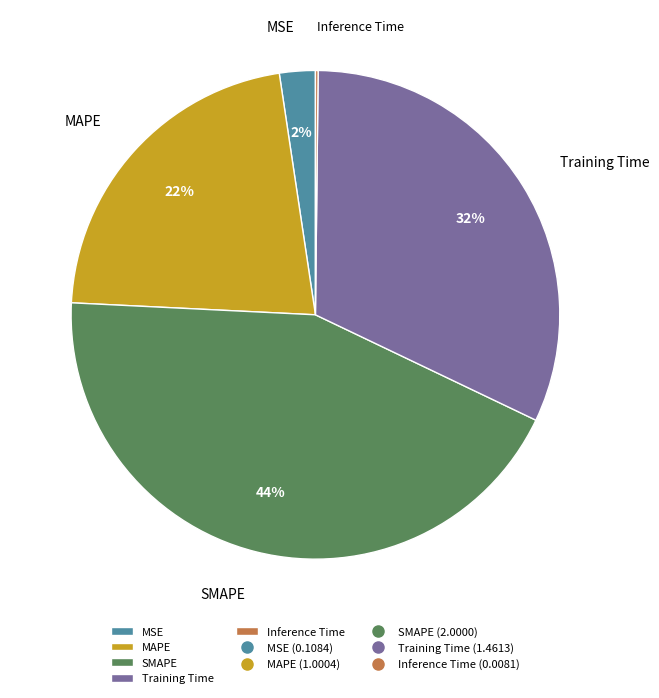

Is the sum of MSE and SMAPE greater than half?

No